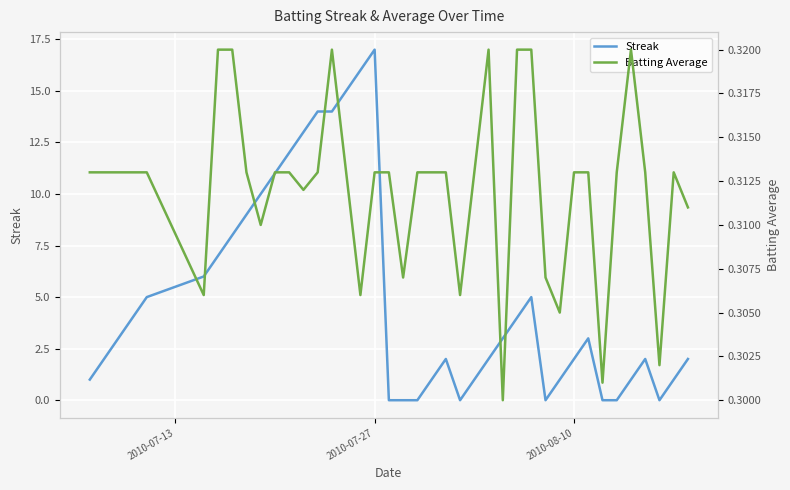

What is the highest value of the Streak series?

17